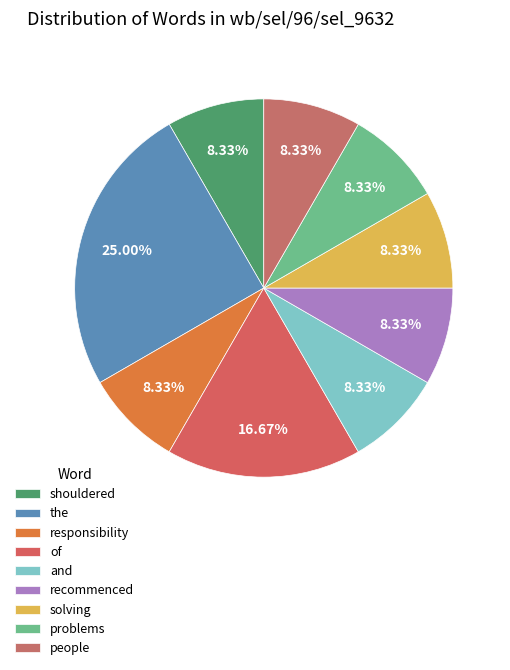

Is there a majority slice in this chart?

No